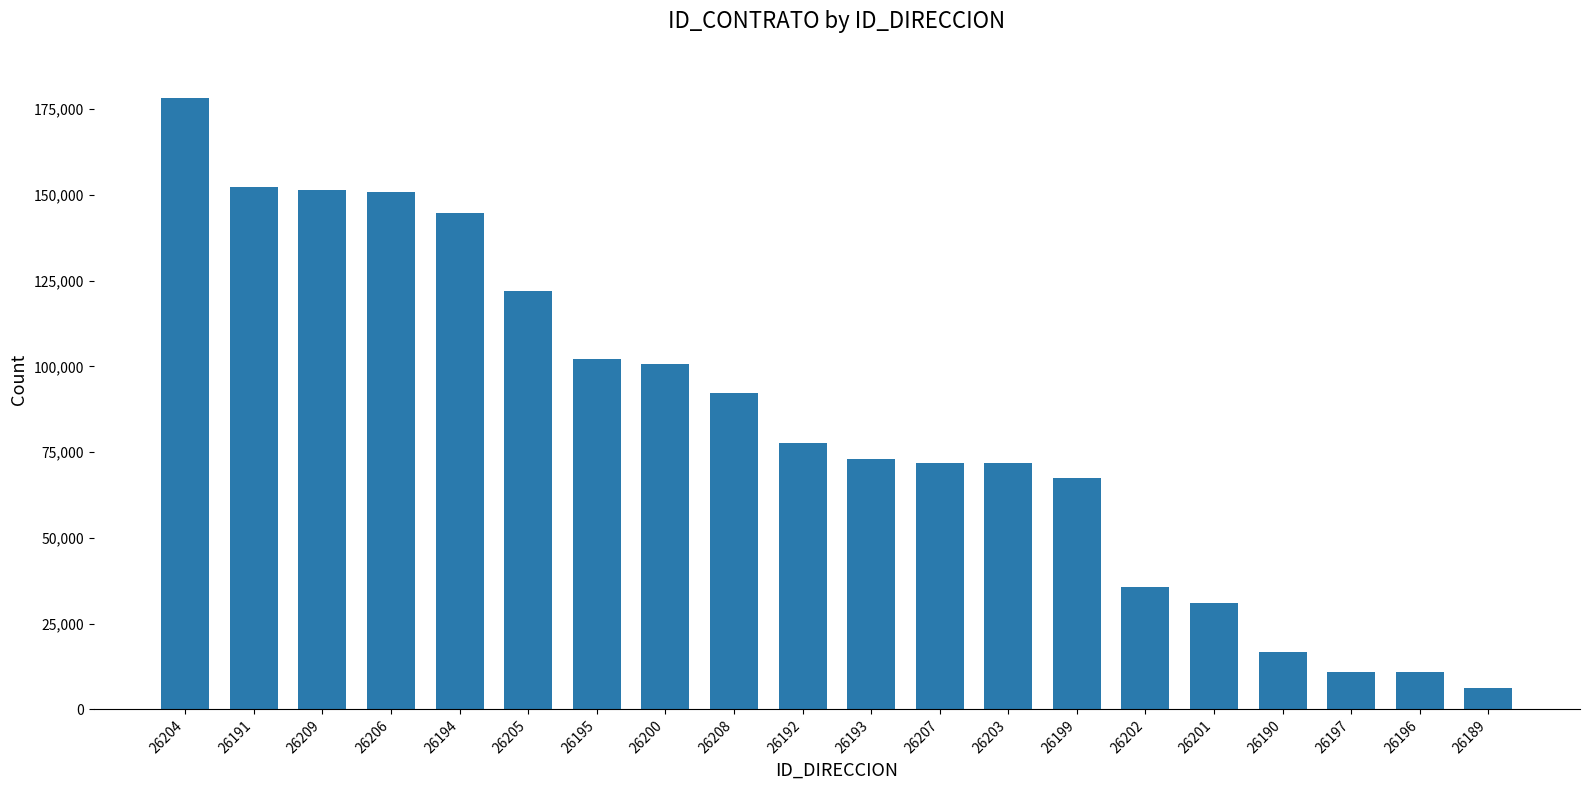

How many categories are shown in the chart?

20